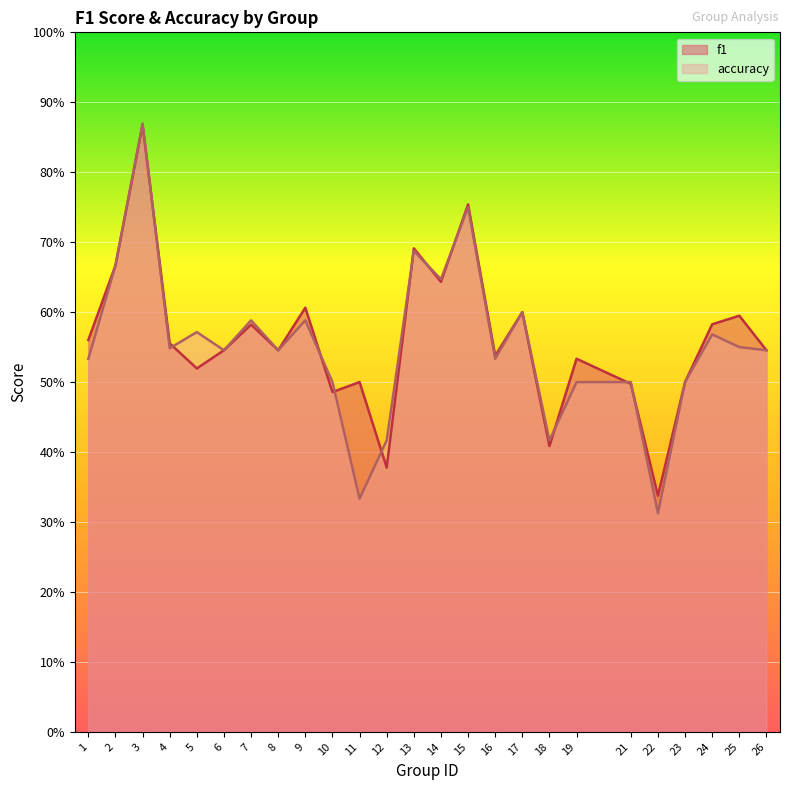

Reading left to right, list all the values displayed in this chart.

f1: 1=0.6	2=0.7	3=0.9	4=0.6	5=0.5	6=0.5	7=0.6	8=0.5	9=0.6	10=0.5	11=0.5	12=0.4	13=0.7	14=0.6	15=0.8	16=0.5	17=0.6	18=0.4	19=0.5	21=0.5	22=0.3	23=0.5	24=0.6	25=0.6	26=0.5
accuracy: 1=0.5	2=0.7	3=0.9	4=0.5	5=0.6	6=0.5	7=0.6	8=0.5	9=0.6	10=0.5	11=0.3	12=0.4	13=0.7	14=0.6	15=0.8	16=0.5	17=0.6	18=0.4	19=0.5	21=0.5	22=0.3	23=0.5	24=0.6	25=0.6	26=0.5